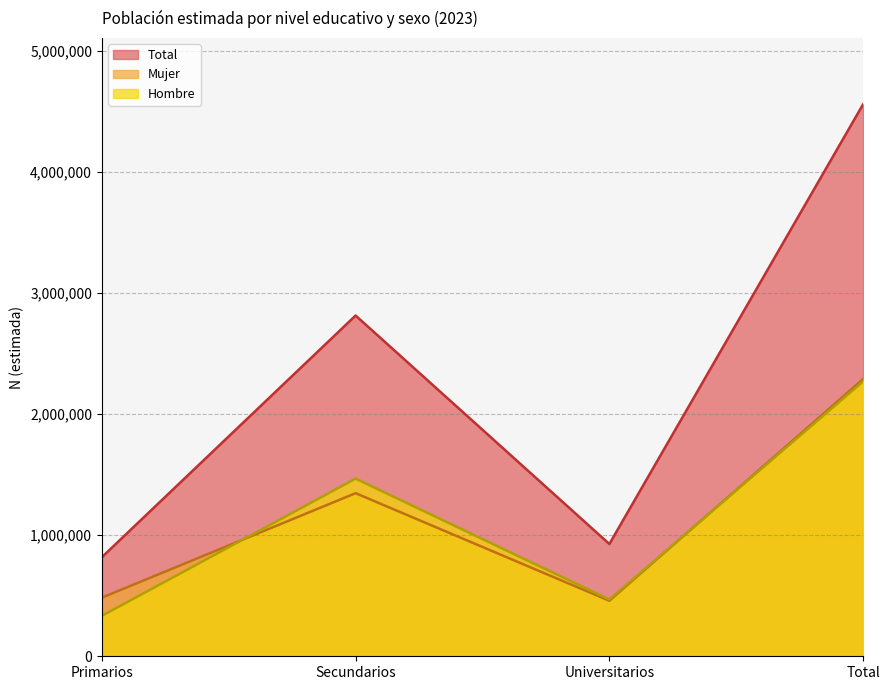

How many distinct data groups are displayed?

3